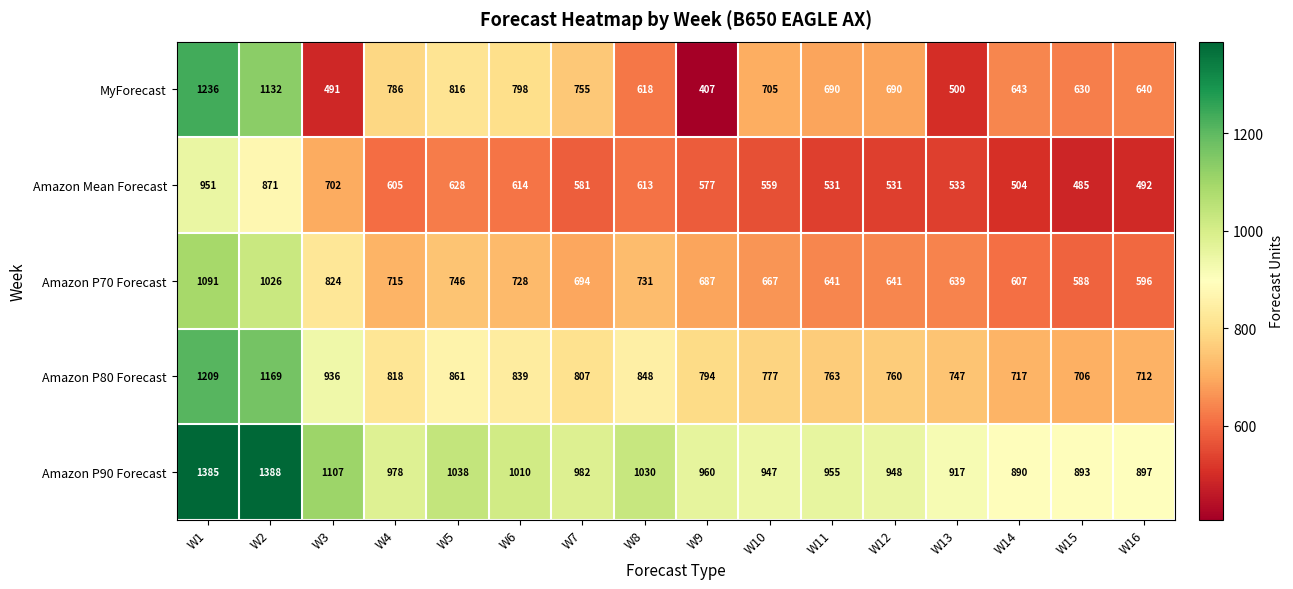

At which label does Amazon P70 Forecast first exceed 694?

W1